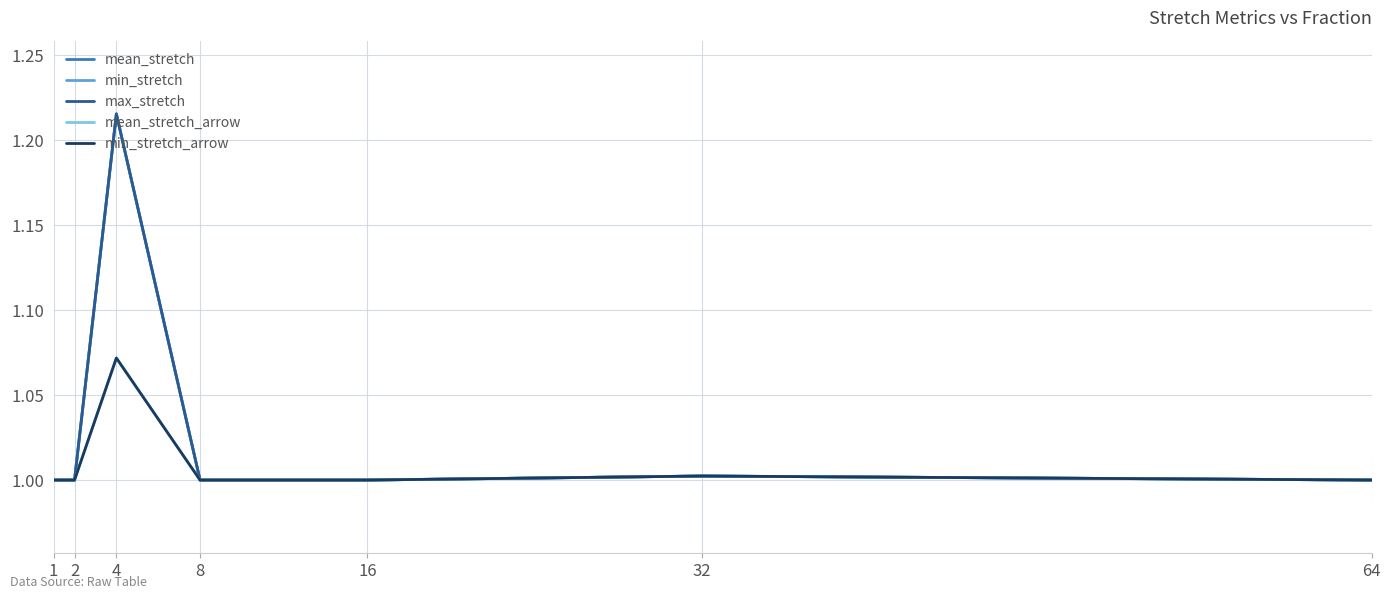

True or false: mean_stretch and max_stretch cross at least once.

False